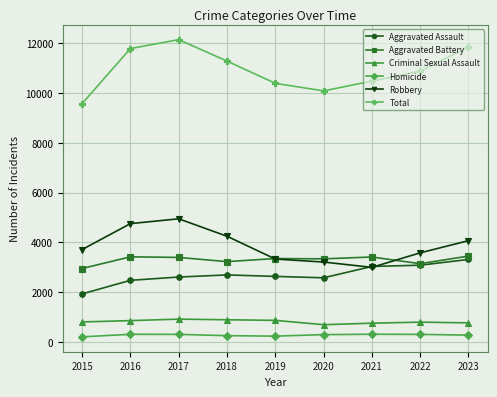

Between 2019 and 2023, which series saw the biggest shift?

Total